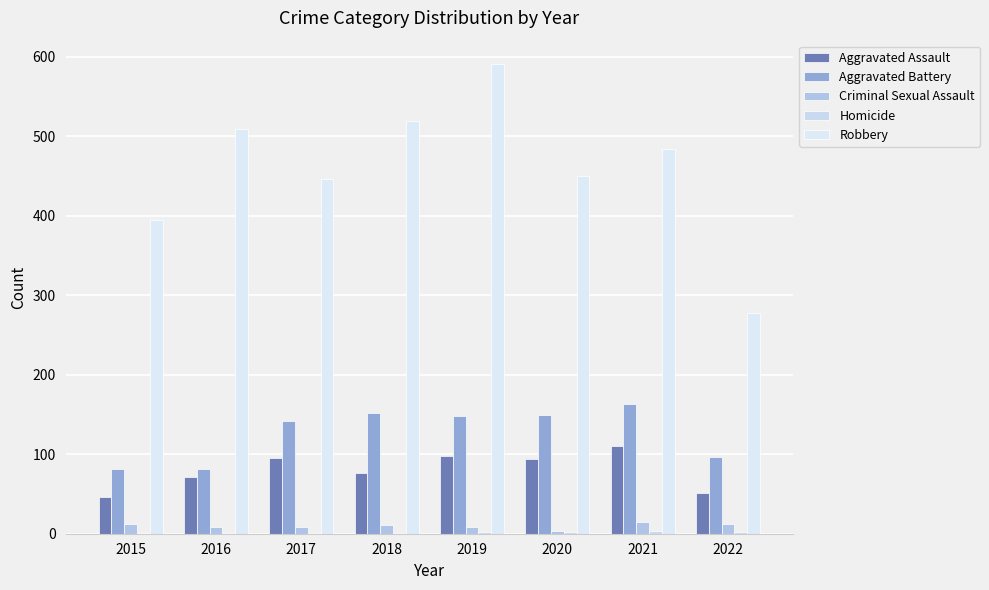

What is the sum of all Aggravated Assault values?

642